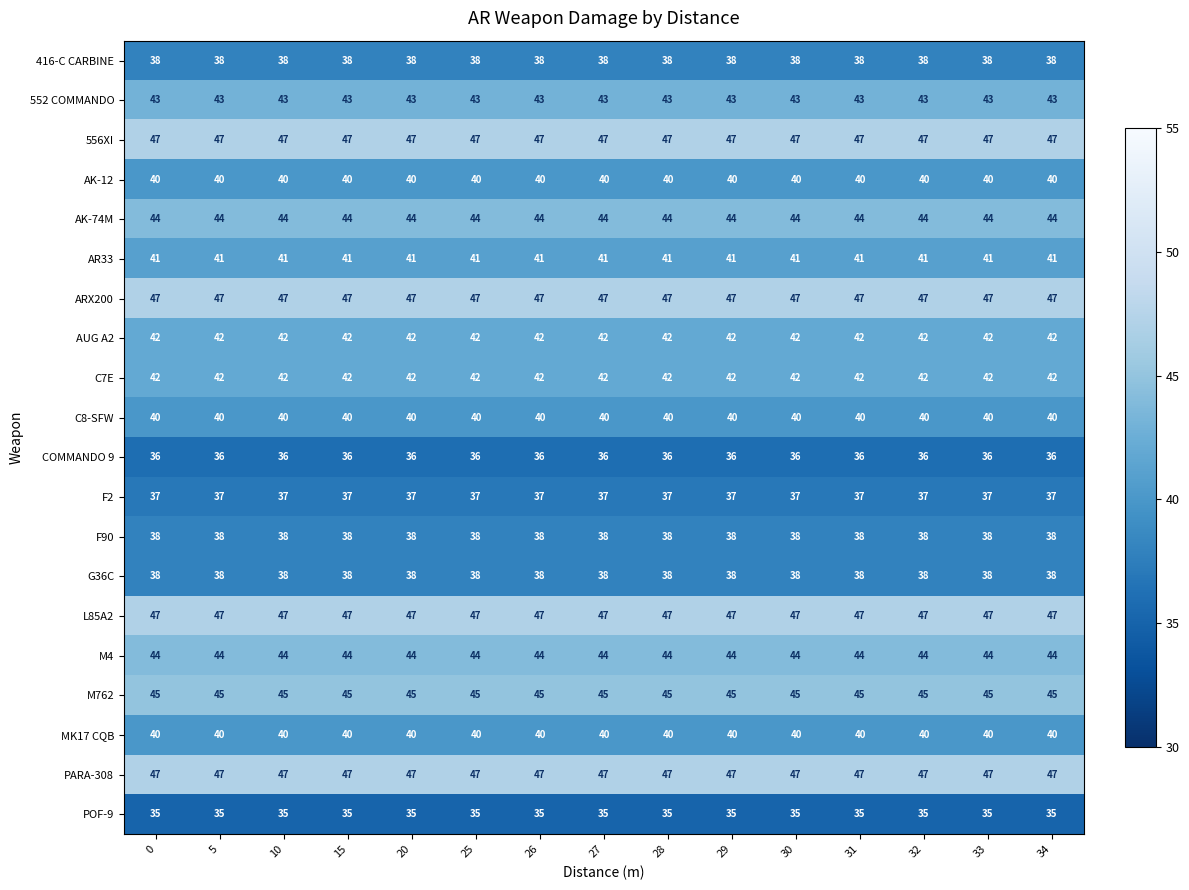

At how many categories does at least one series exceed 43?

15